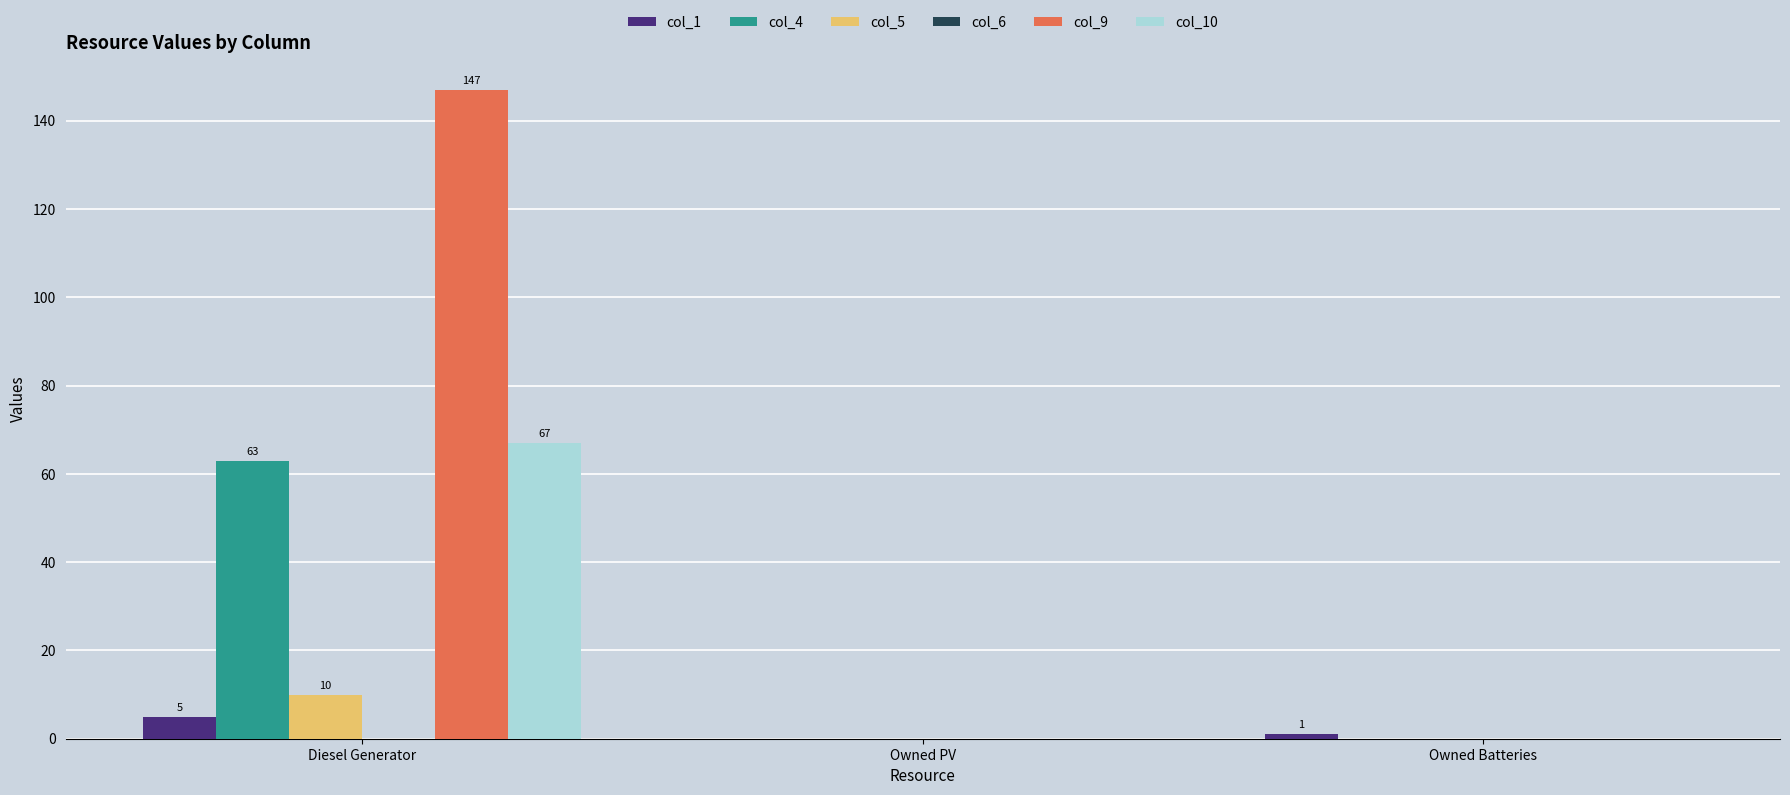

The col_4 series shows 24 at Diesel Generator. True or false?

False